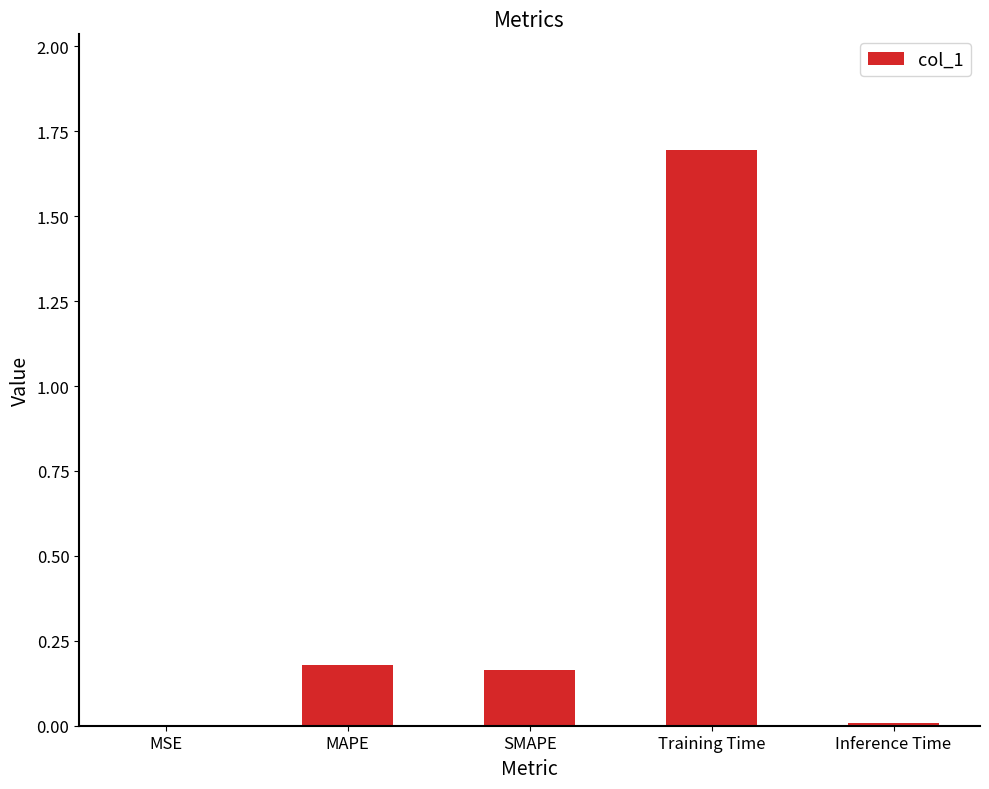

Which category has the highest value across all series?

Training Time